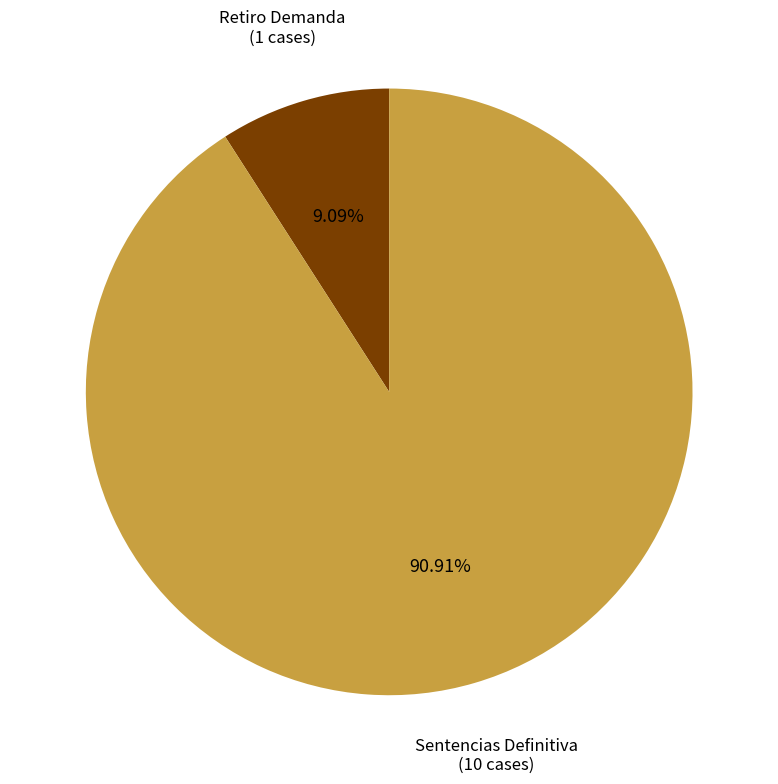

Which category has the smallest portion of the pie?

Retiro Demanda